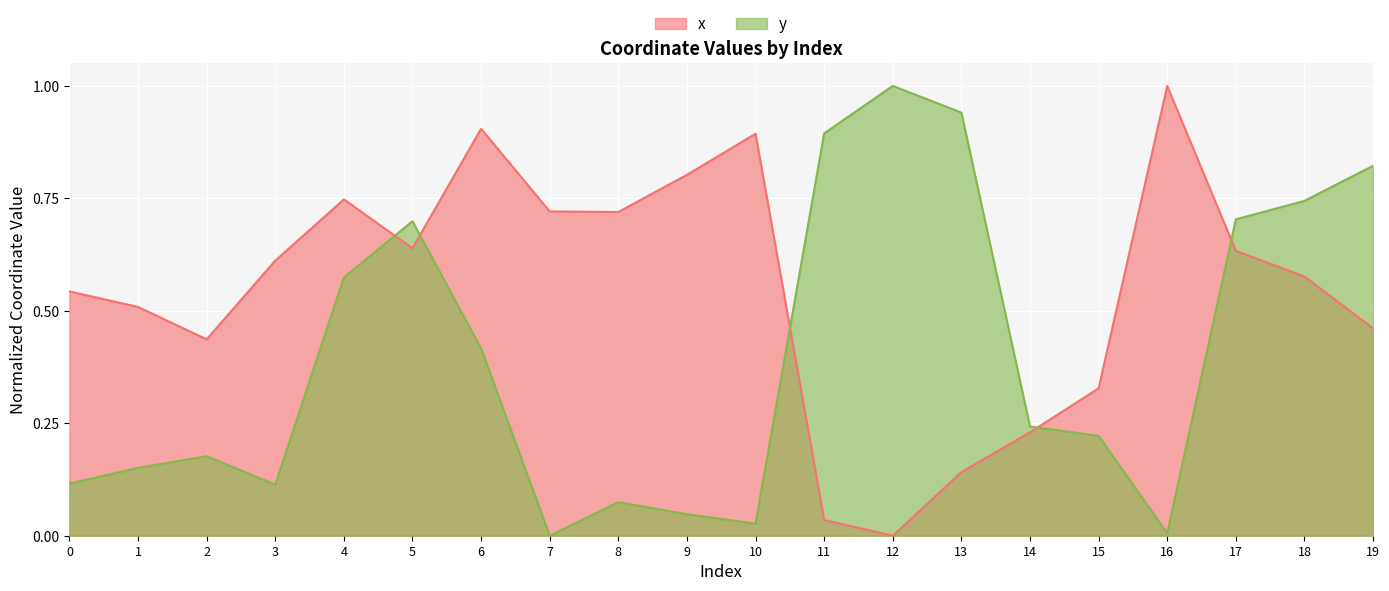

What is the average value of the x series?

0.5